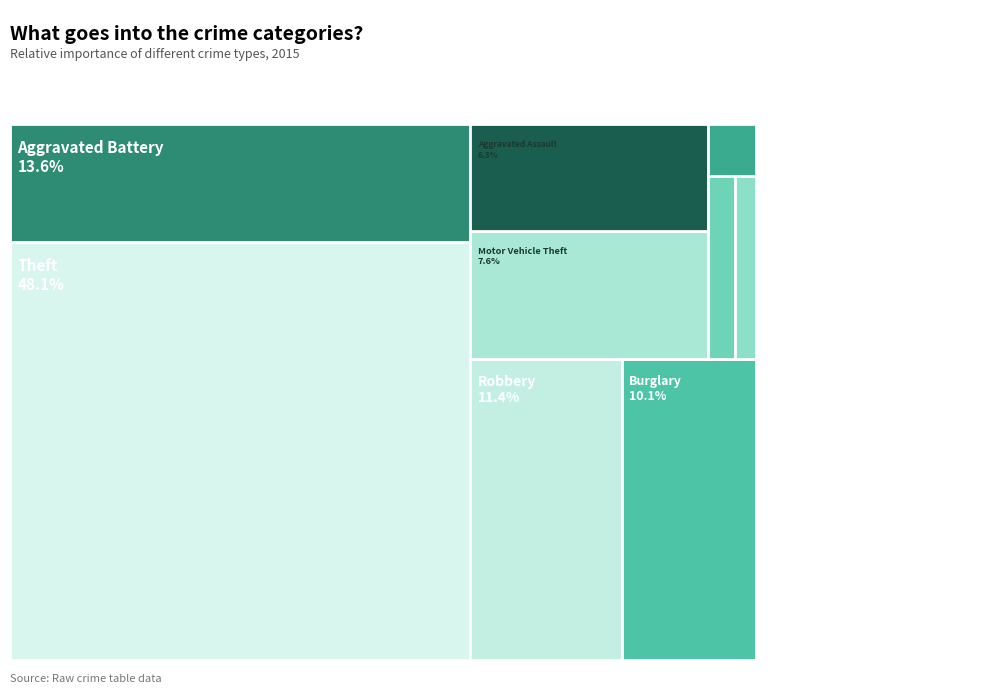

Is it true that Theft is 37% of the pie?

False